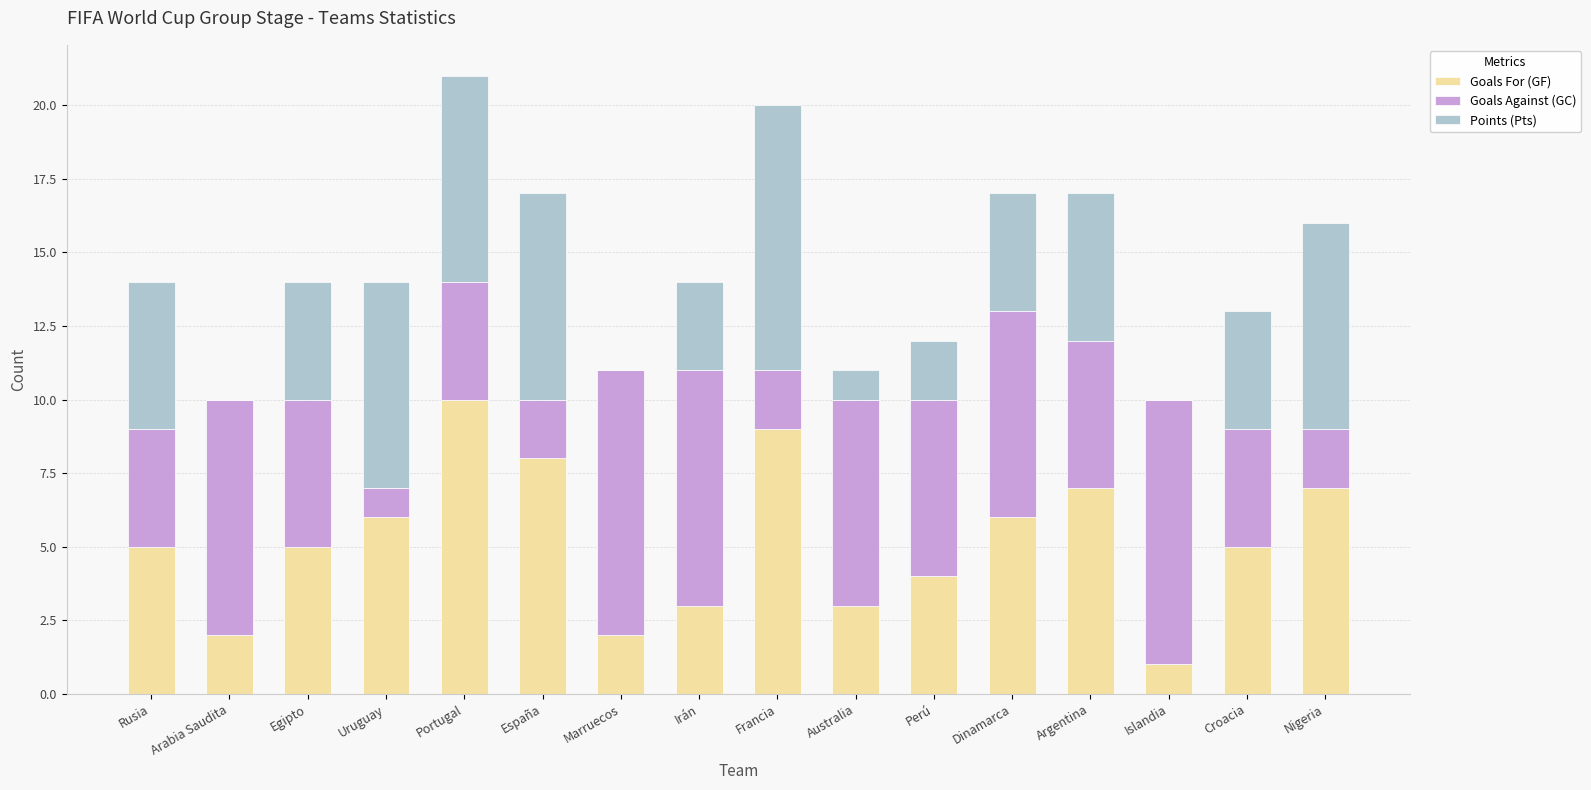

Is it true that Goals For (GF) equals 4 at Argentina?

False